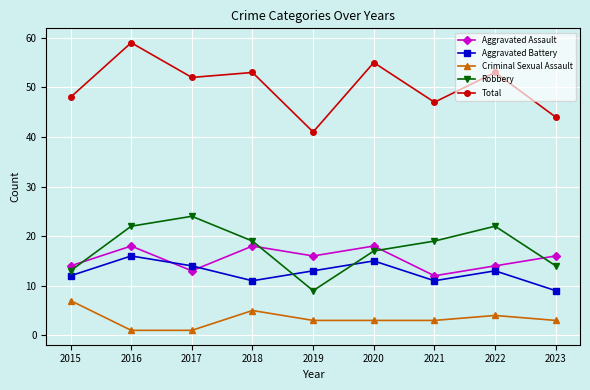

Does the chart display data point markers on the line(s)?

Yes